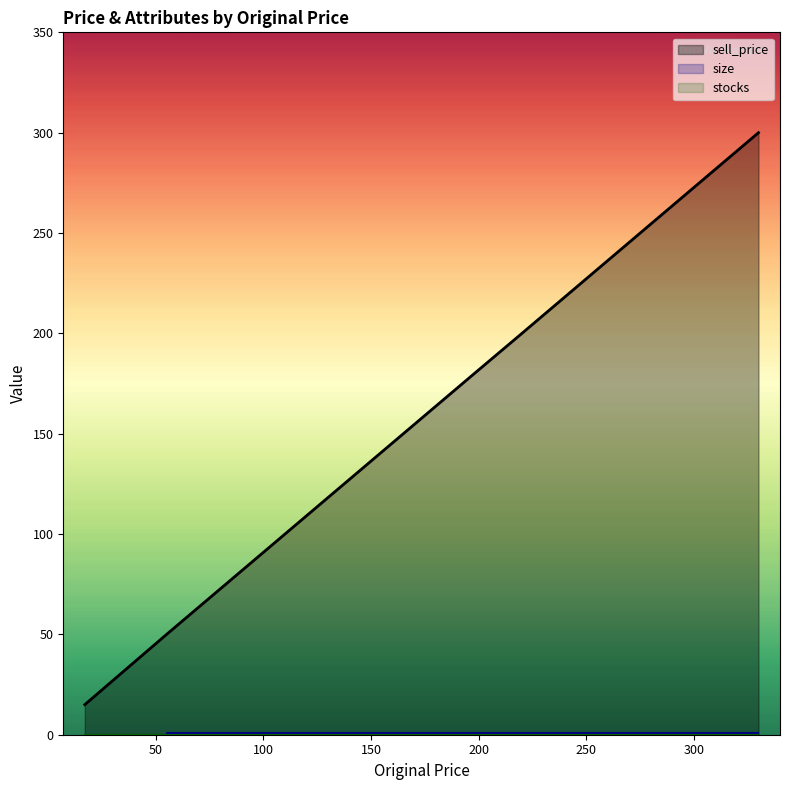

What is the label of the 6th point from the left?

198